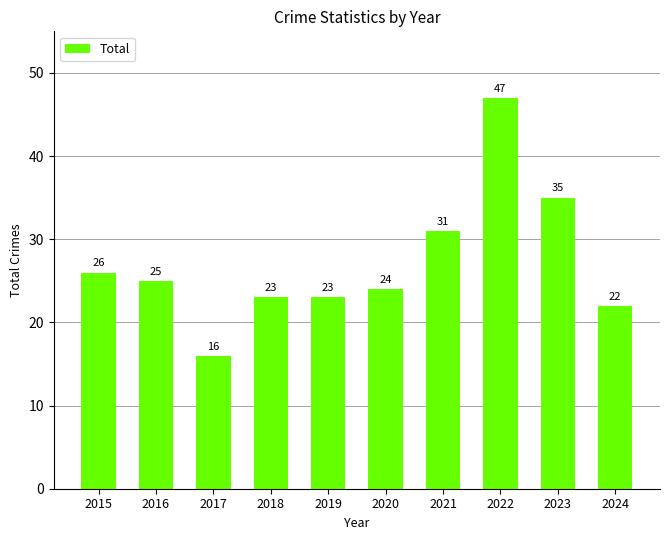

Are the bars grouped side by side (vs. stacked)?

No